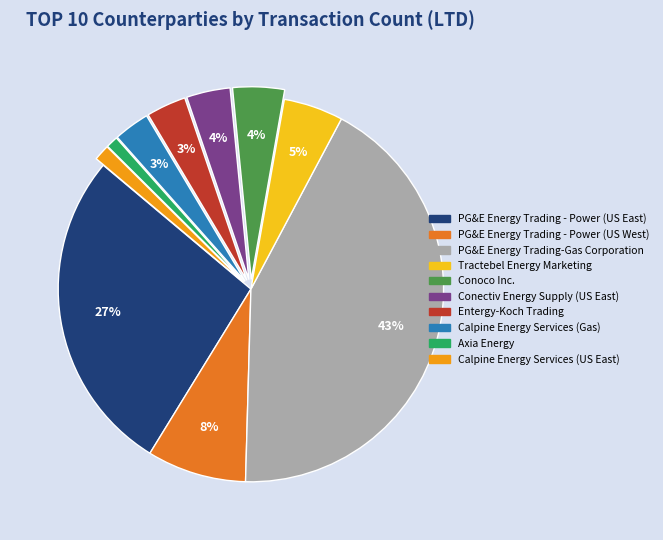

Between PG&E Energy Trading - Power (US West) and Calpine Energy Services (US East), which is larger?

PG&E Energy Trading - Power (US West)